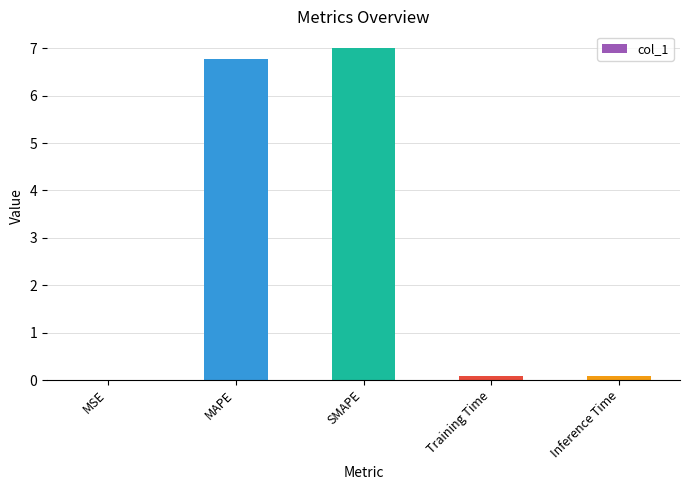

At which category does the chart reach its peak across all series?

SMAPE